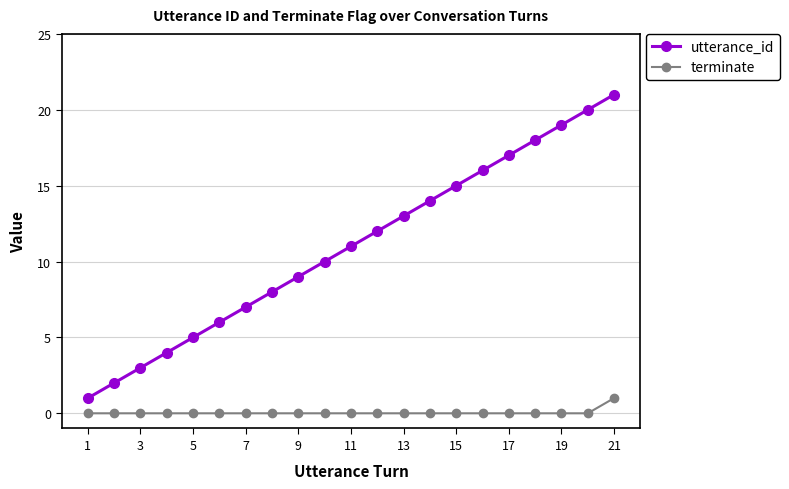

Rank the series by their maximum value, from lowest to highest.

terminate, utterance_id